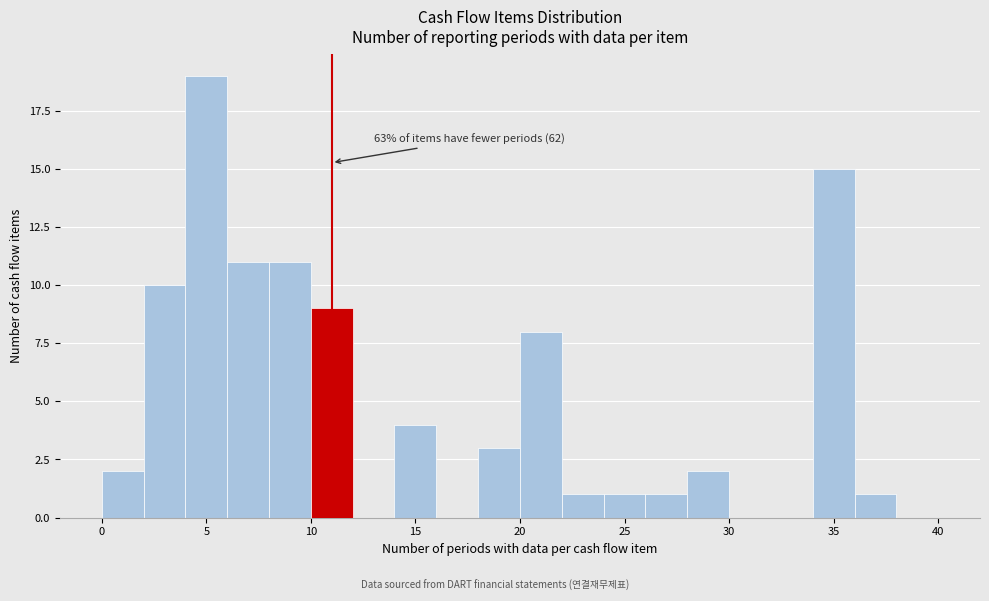

Over which range of the x-axis is the bar tallest?

4 to 6